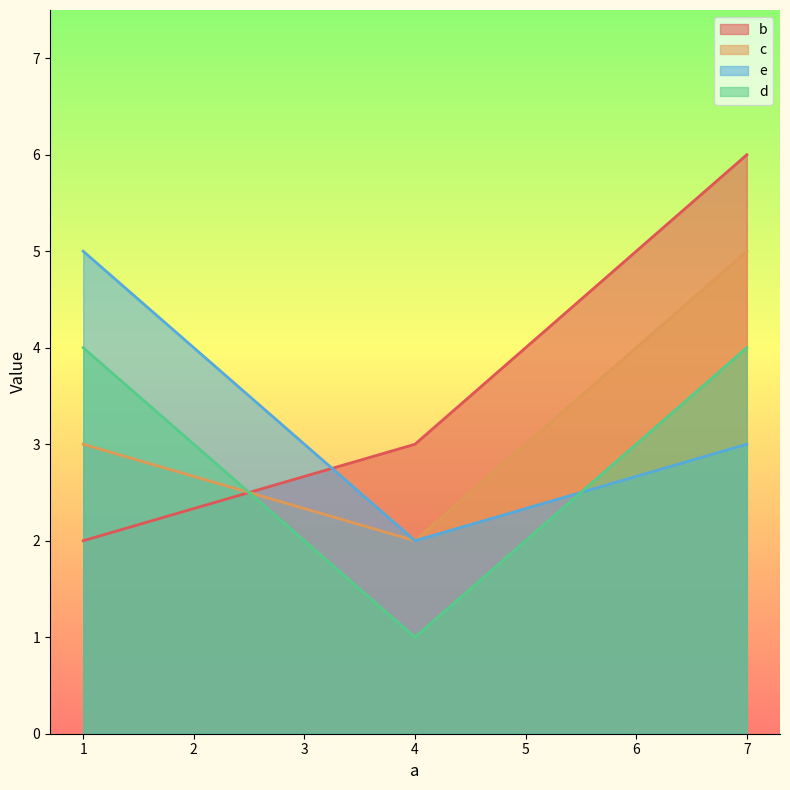

The value of b at 4 is 3. True or false?

True